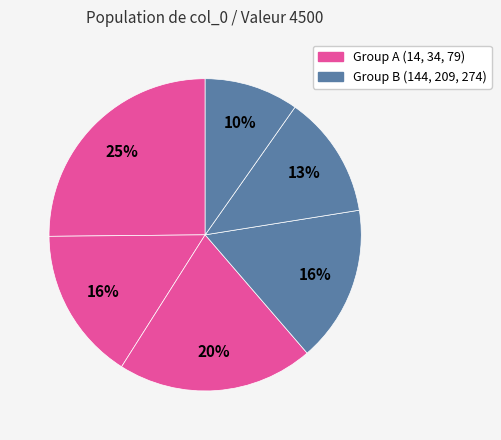

How many segments does this pie chart have?

6